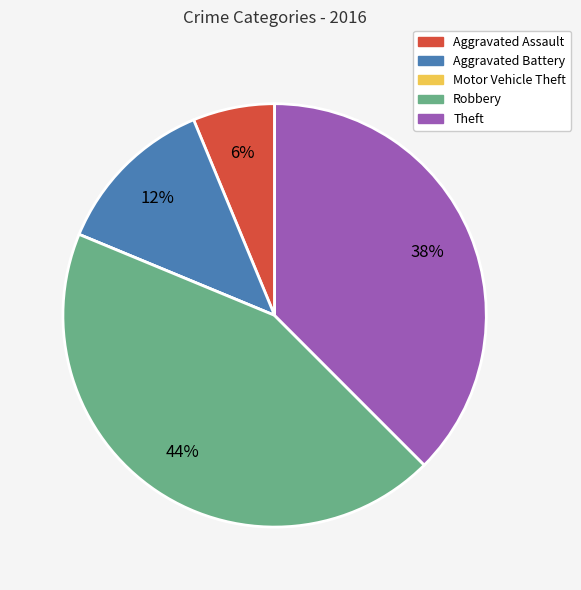

To the nearest percent, what is the average slice percentage?

20%